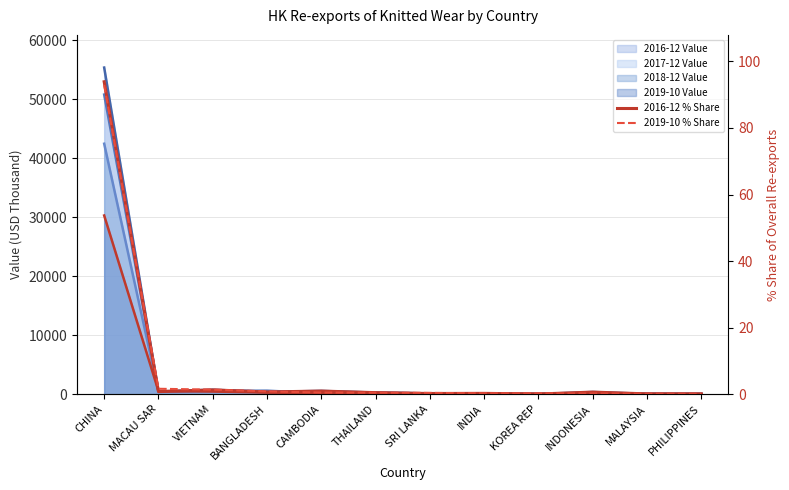

At how many categories does at least one series exceed 43645?

1